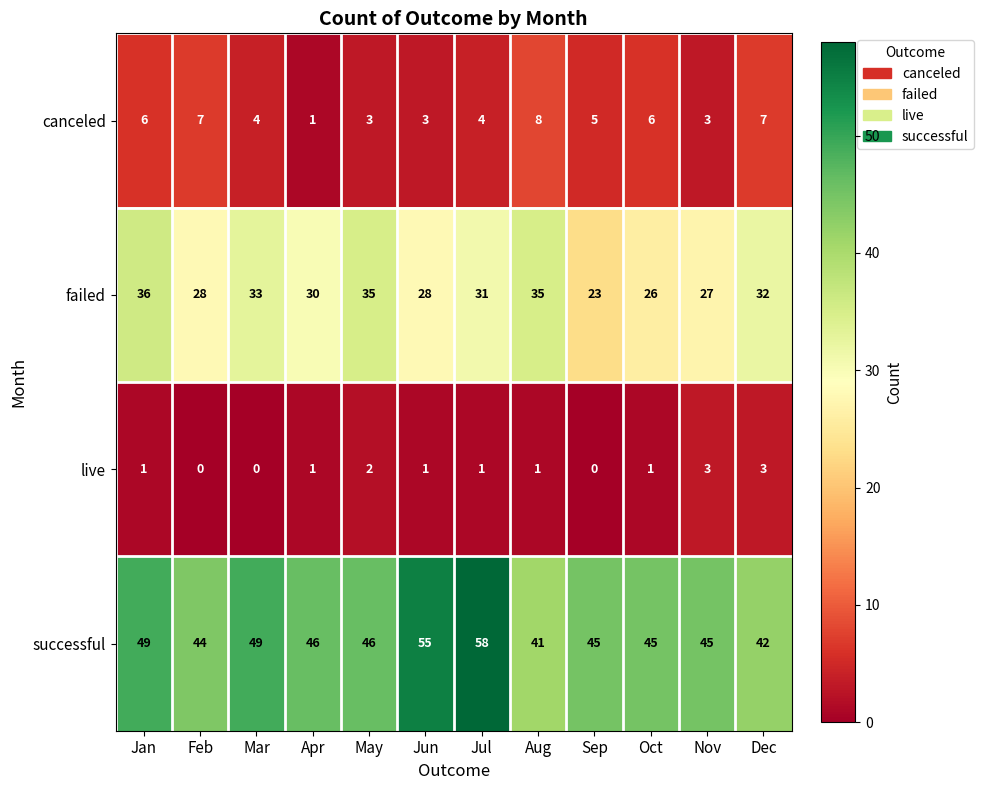

What is the difference between the successful values at Aug and May?

5